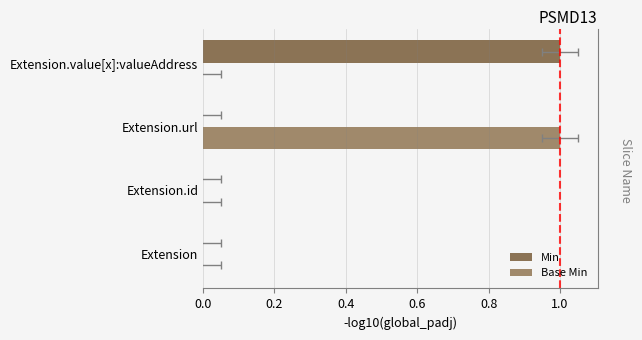

Is it true that Min equals 1 at Extension.value[x]:valueAddress?

True